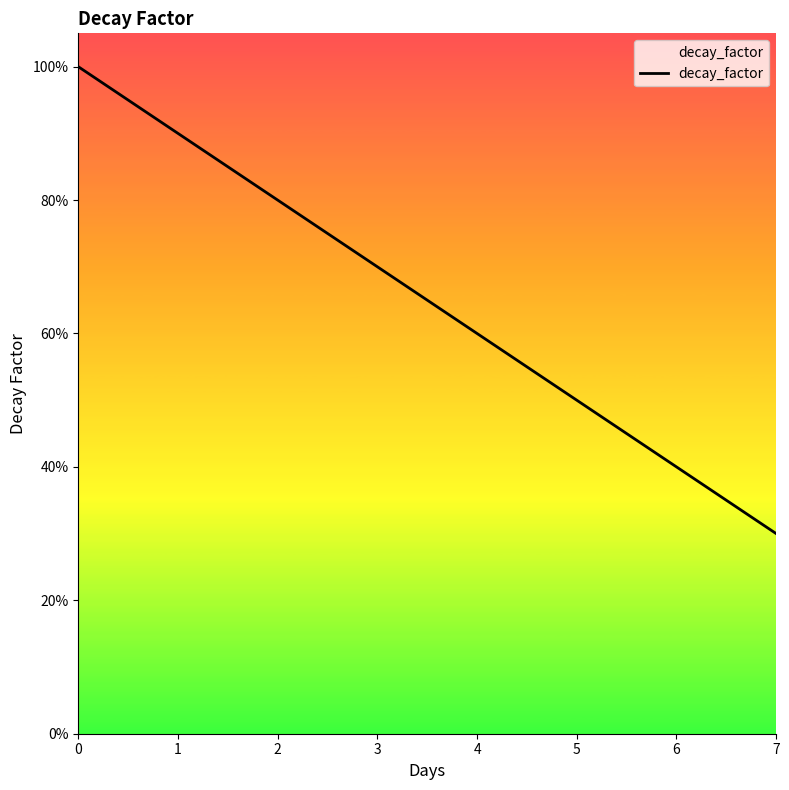

Does the chart have visible grid lines?

No